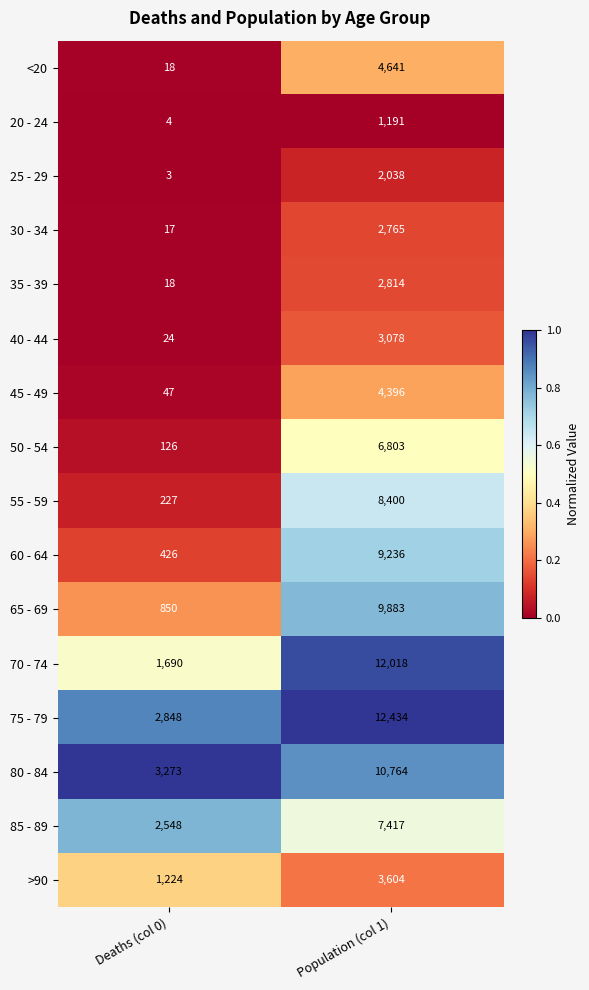

What is the total value across all series at Deaths (col 0)?

13343